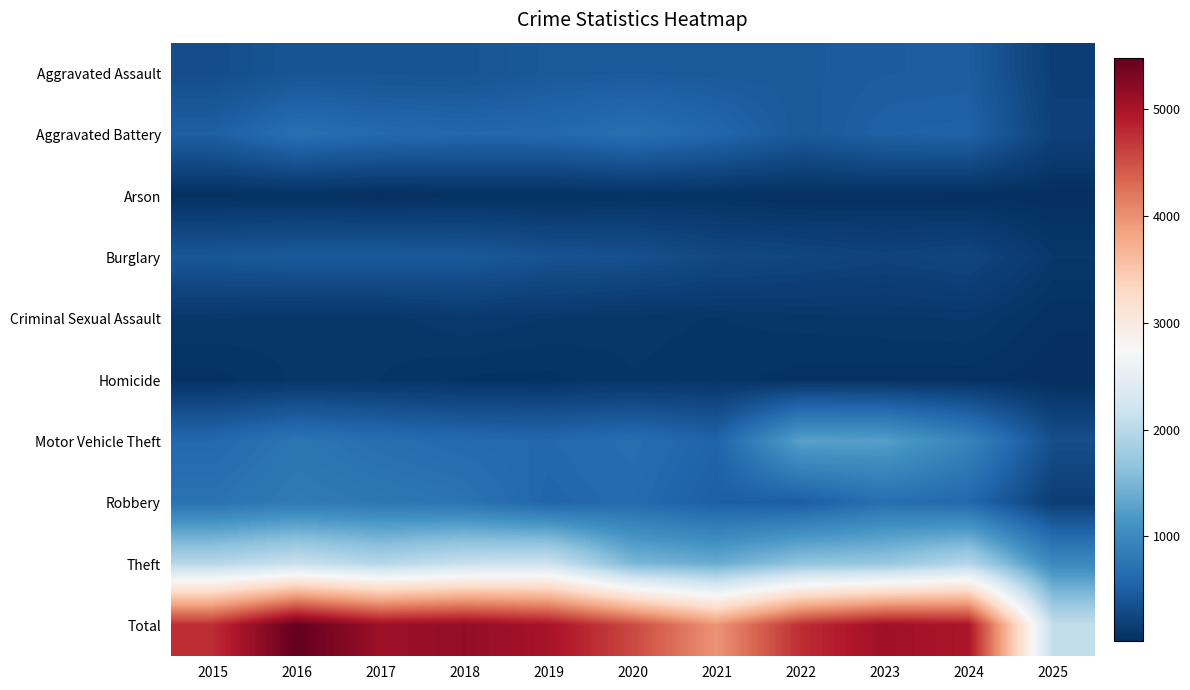

How many data points does each series have?

11